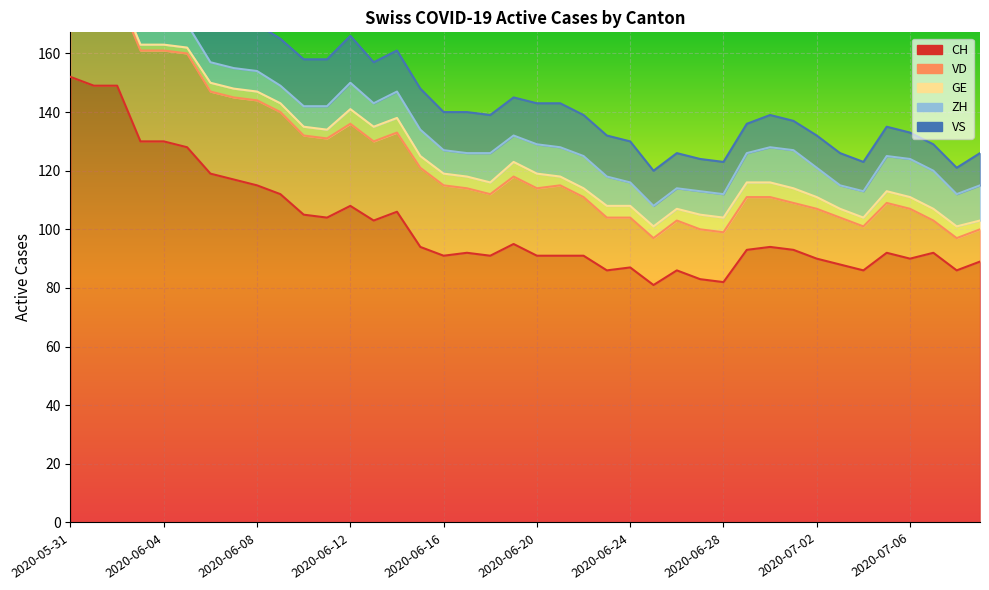

True or false: VS and CH cross at least once.

False